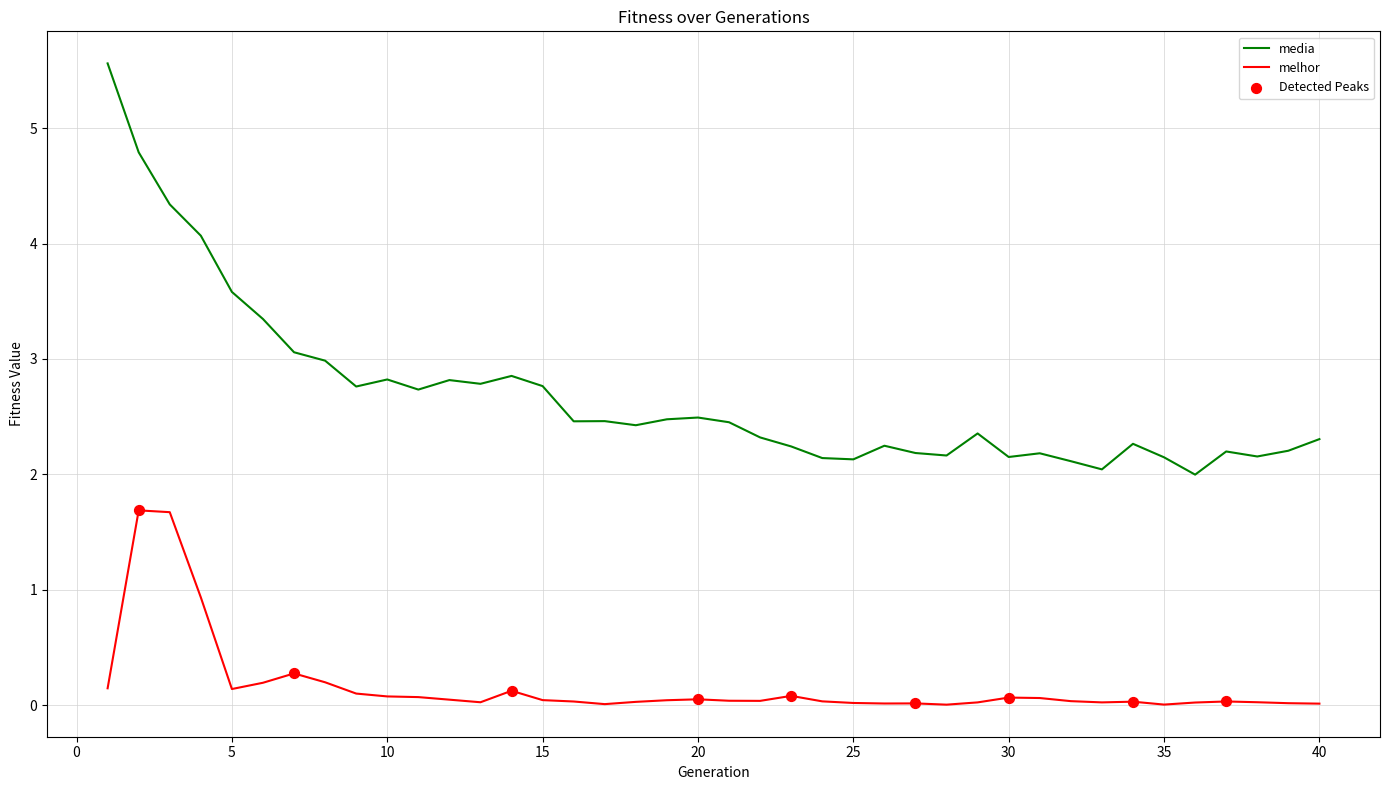

Which series has the largest range (max minus min)?

media